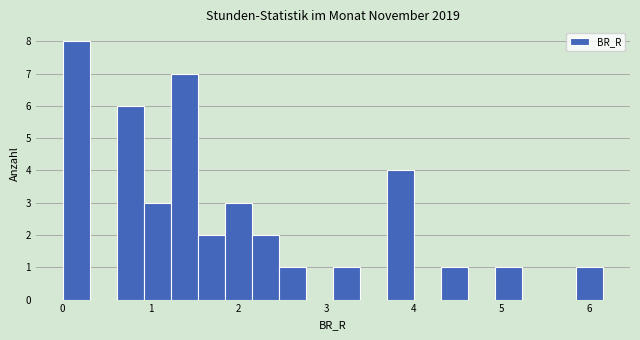

Read against the x-axis, roughly where is the centre of the tallest bar?

0.2